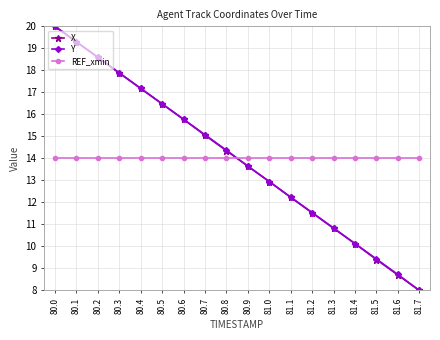

What is the difference between the highest and lowest values at 80.2?

4.6